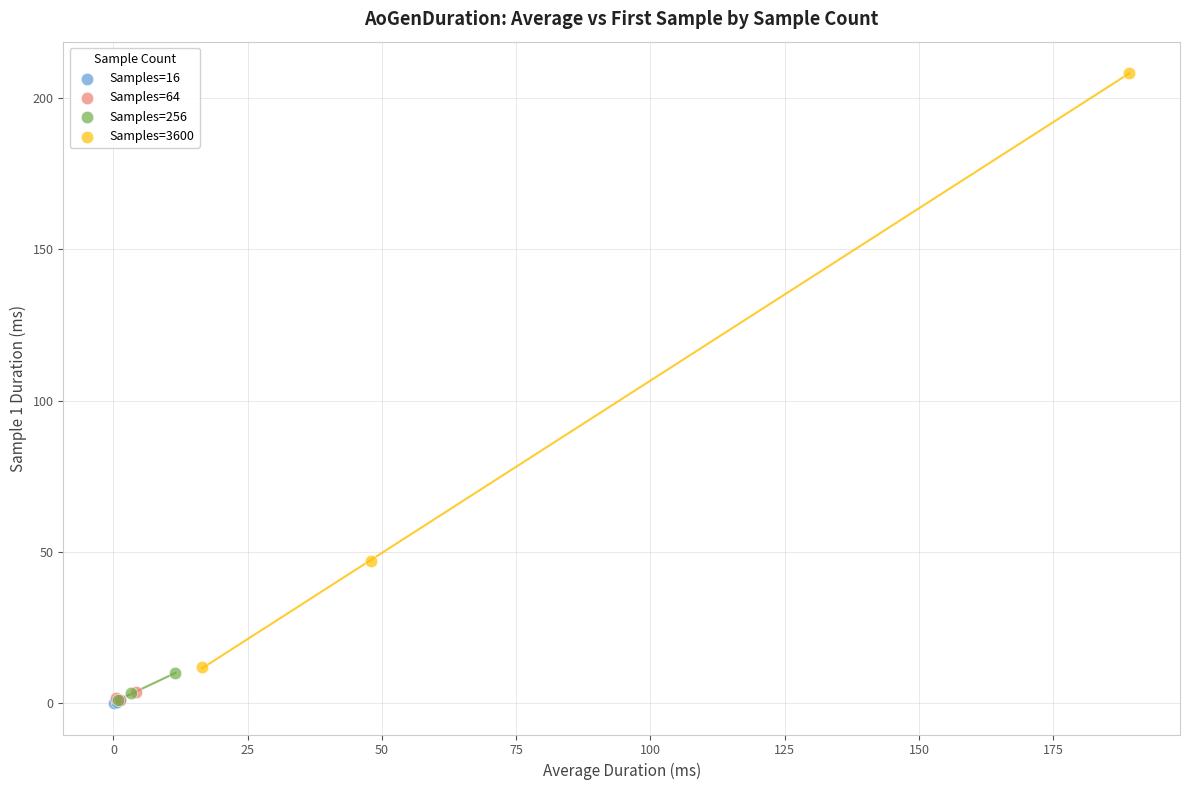

What are all the series names shown in the legend?

Samples=16, Samples=64, Samples=256, Samples=3600